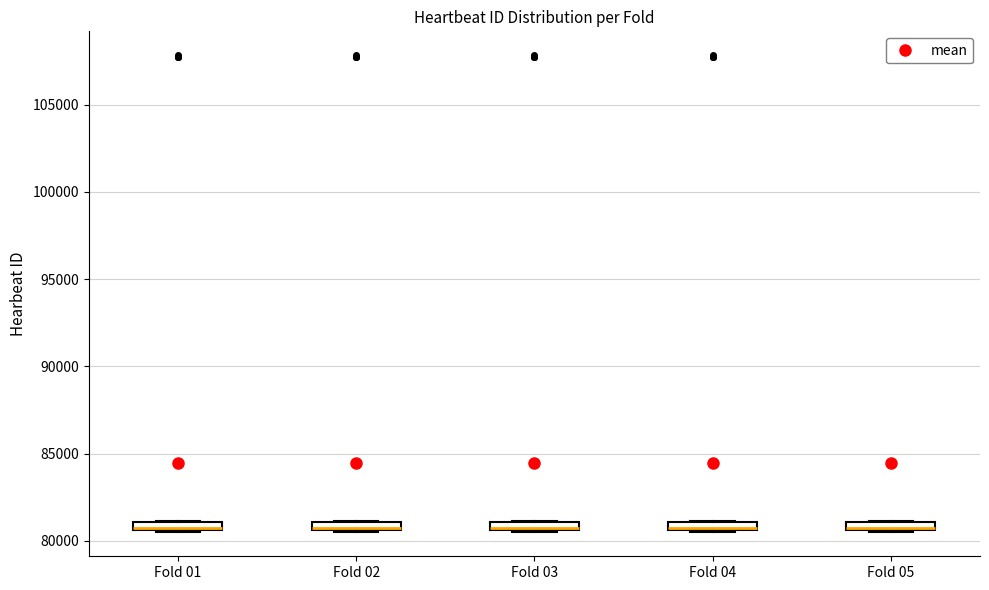

Where is the lower edge of the box for Fold 04 on the y-axis? The values are not printed on the chart, so give them approximately, as read against the axis.

80500